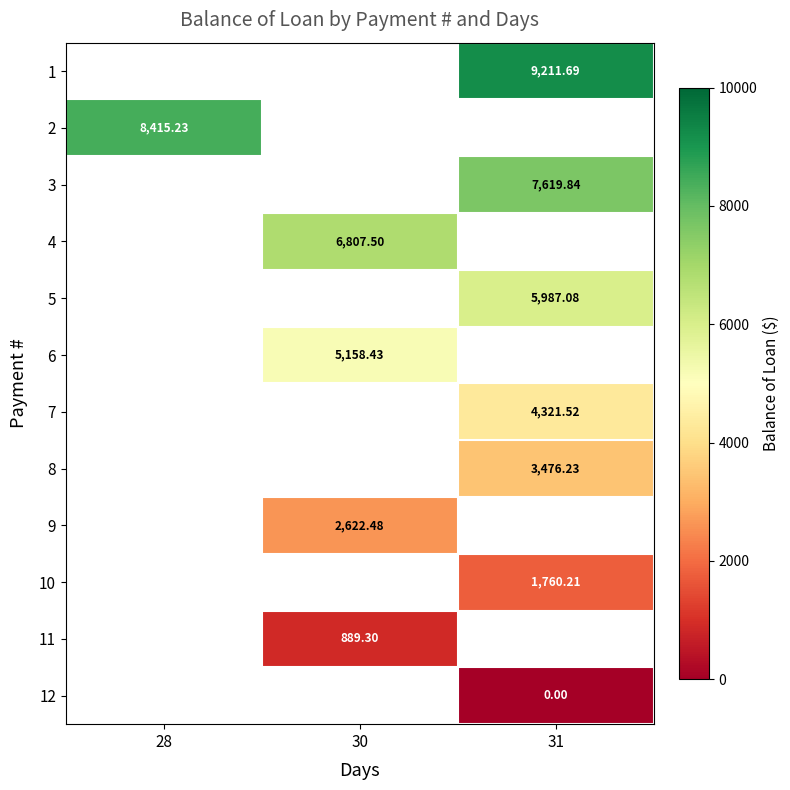

List the series in order of their overall mean, highest first.

1, 2, 3, 4, 5, 6, 7, 8, 9, 10, 11, 12